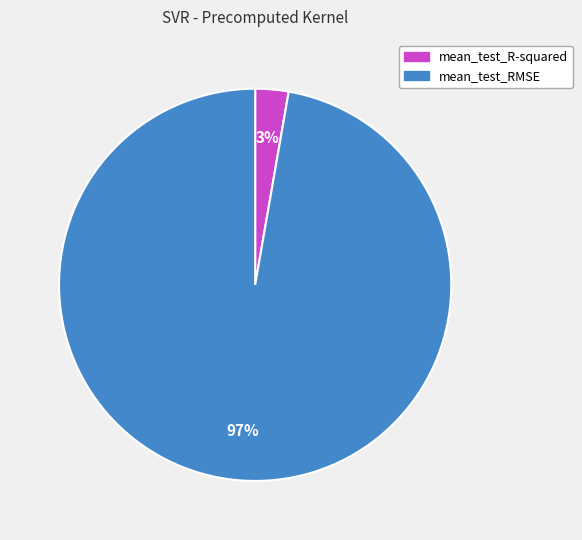

Rank the categories by value from highest to lowest.

mean_test_RMSE, mean_test_R-squared